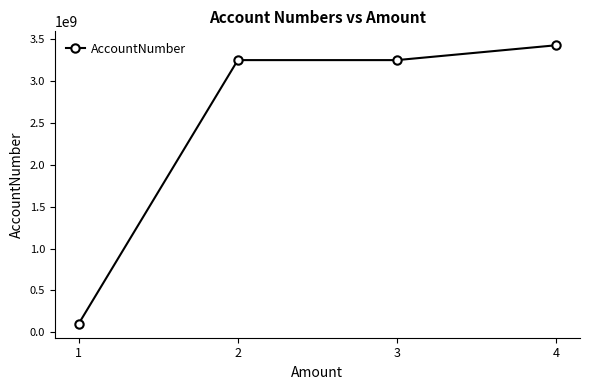

The chart shows a value of 1903699456 at 4. True or false?

False